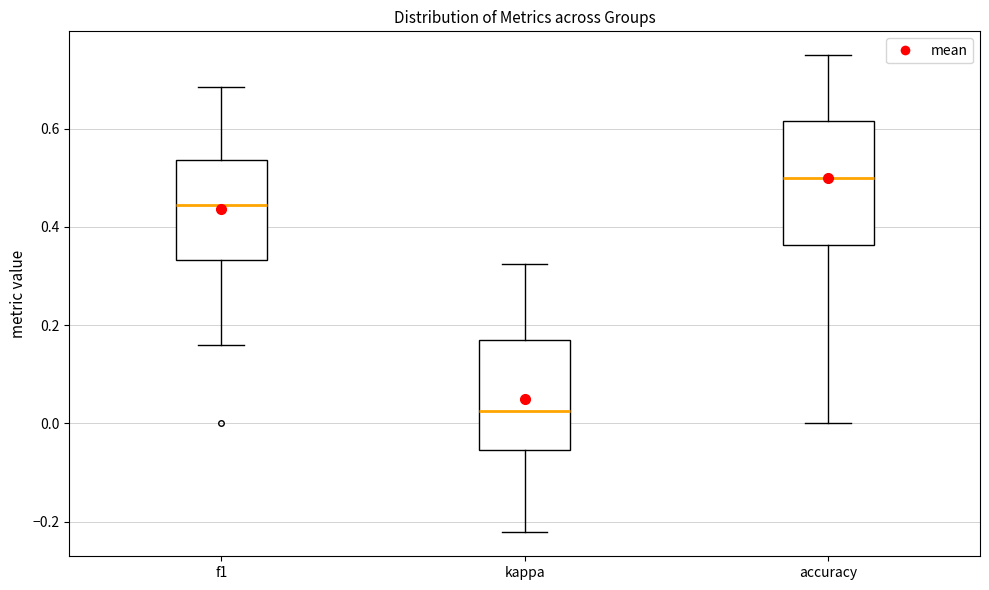

Which box is the tallest, from its lower edge to its upper edge?

accuracy